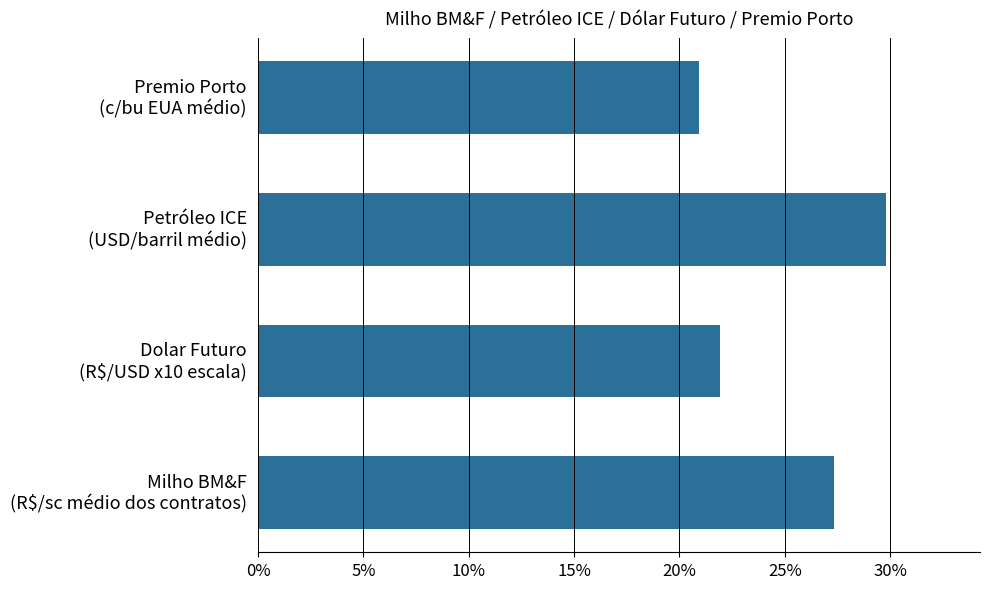

Which category has the highest value across all series?

Petróleo ICE
(USD/barril médio)